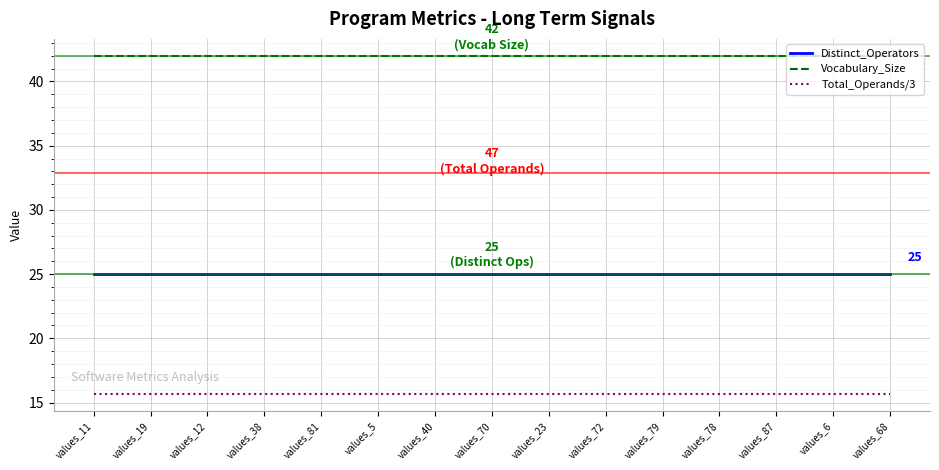

Rank the series by their maximum value, from lowest to highest.

Total_Operands/3, Distinct_Operators, Vocabulary_Size